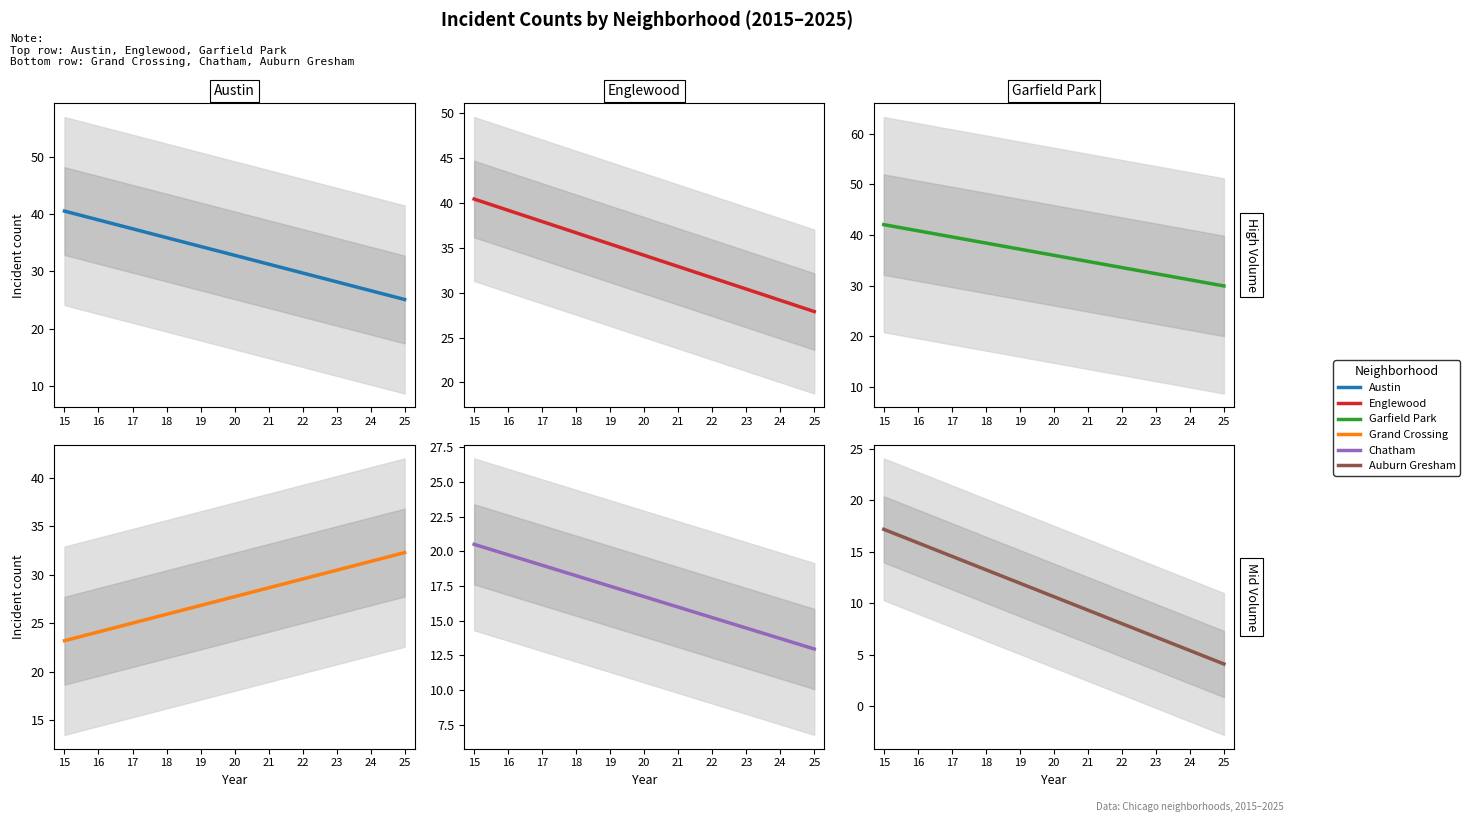

Where does the Auburn Gresham series first go above 10?

15